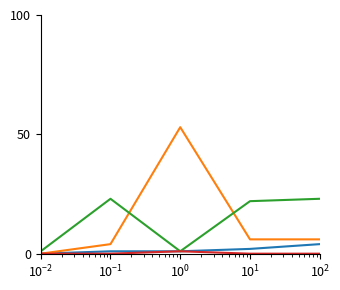

What is the maximum value shown in the chart?

53